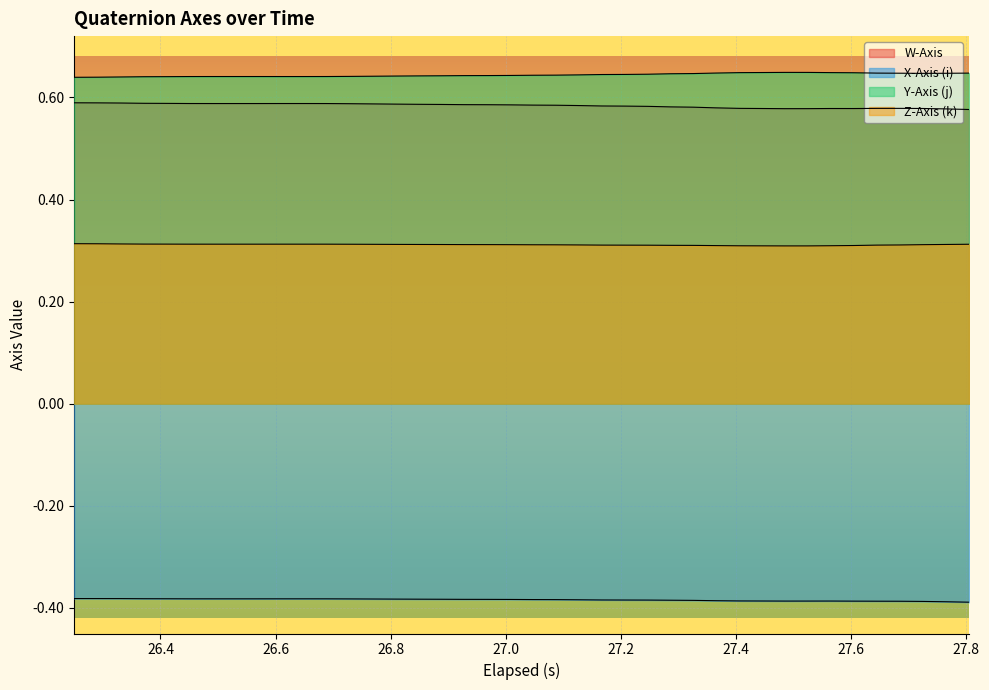

True or false: Z-Axis (k) and W-Axis intersect in this chart.

False